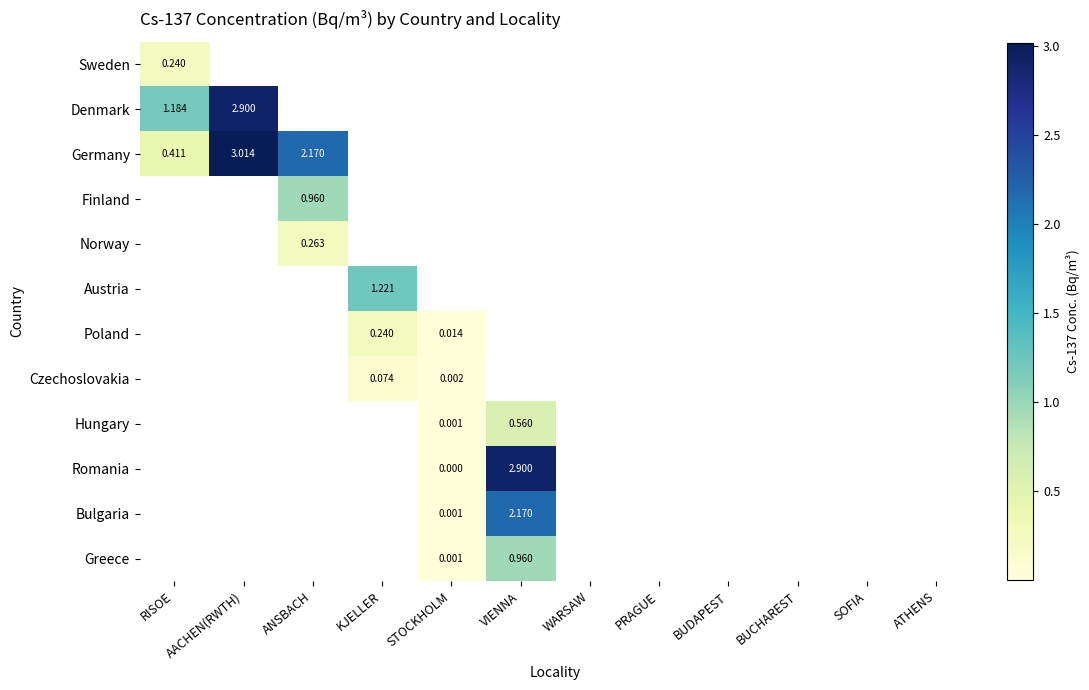

What is the highest value of the Poland series?

0.2